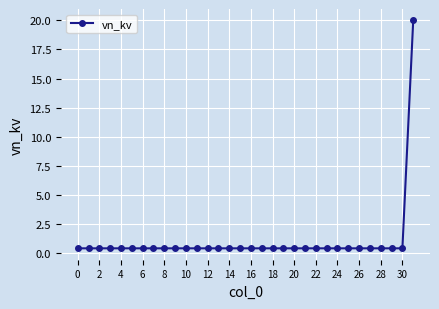

Reading left to right, extract all data points from this chart.

0.4	0.4	0.4	0.4	0.4	0.4	0.4	0.4	0.4	0.4	0.4	0.4	0.4	0.4	0.4	0.4	0.4	0.4	0.4	0.4	0.4	0.4	0.4	0.4	0.4	0.4	0.4	0.4	0.4	0.4	0.4	20.0